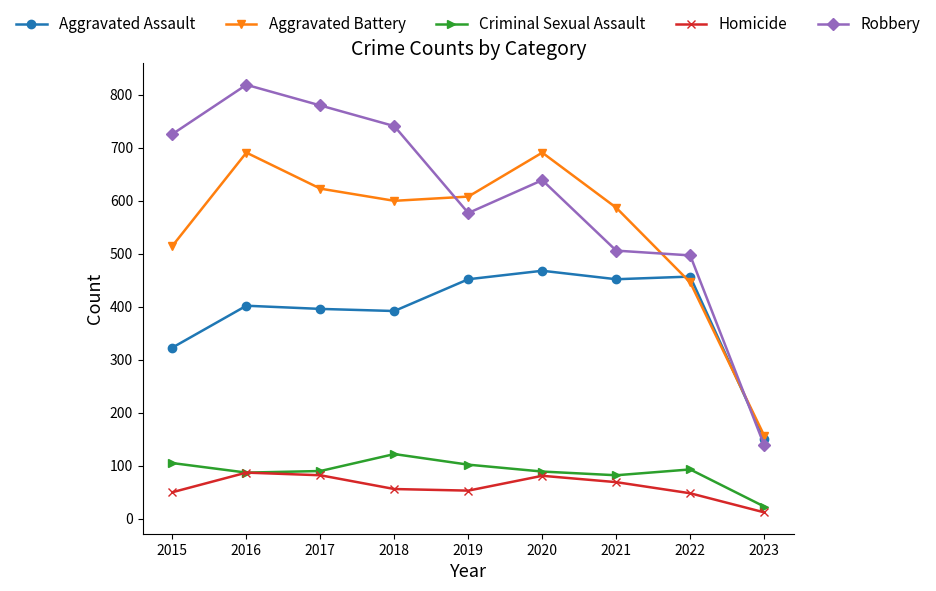

At which label does Criminal Sexual Assault reach its minimum?

2023